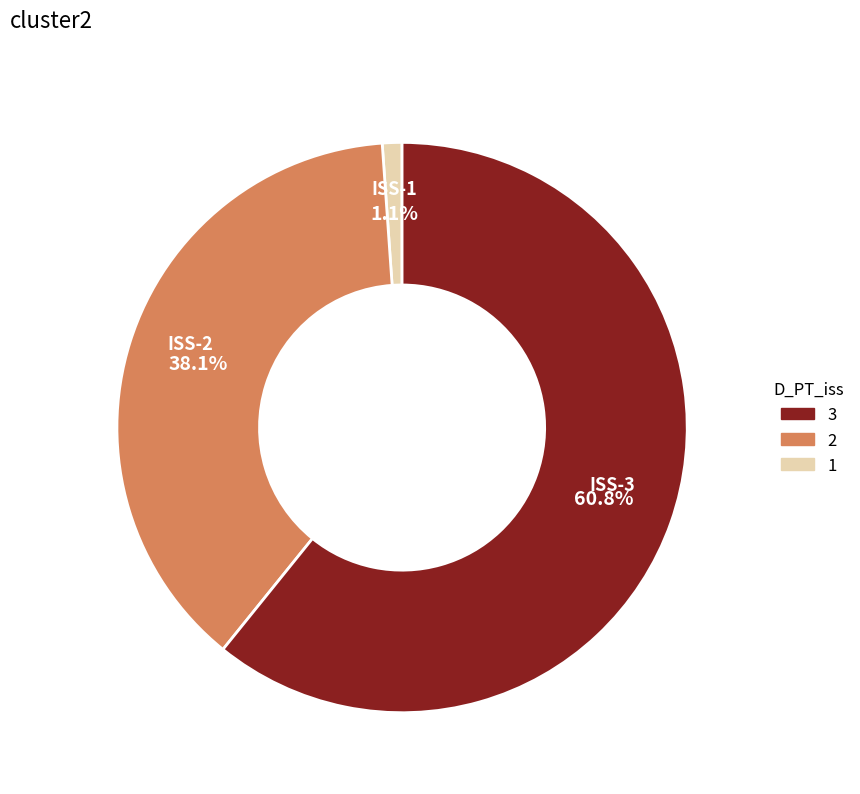

Does any single category account for the majority?

Yes